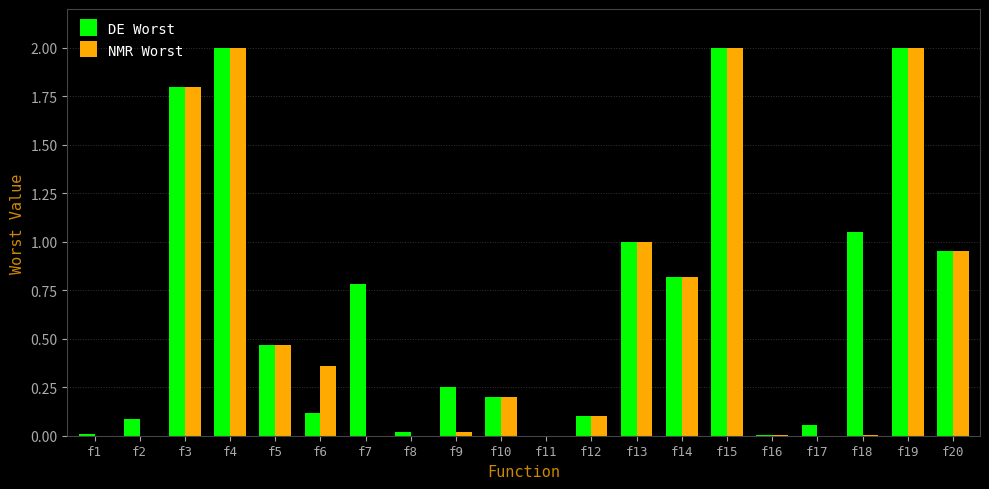

What is the sum of all NMR Worst values?

11.7